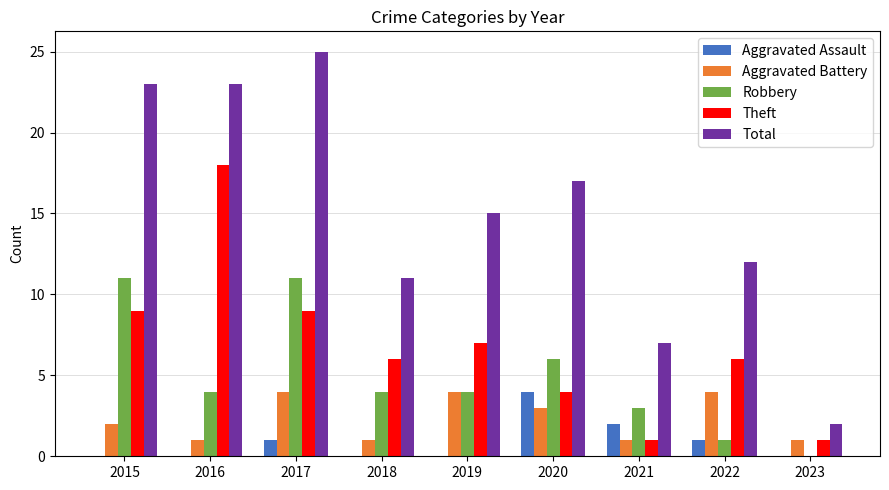

Reading left to right, list all the values displayed in this chart.

Aggravated Assault: 2015=0	2016=0	2017=1	2018=0	2019=0	2020=4	2021=2	2022=1	2023=0
Aggravated Battery: 2015=2	2016=1	2017=4	2018=1	2019=4	2020=3	2021=1	2022=4	2023=1
Robbery: 2015=11	2016=4	2017=11	2018=4	2019=4	2020=6	2021=3	2022=1	2023=0
Theft: 2015=9	2016=18	2017=9	2018=6	2019=7	2020=4	2021=1	2022=6	2023=1
Total: 2015=23	2016=23	2017=25	2018=11	2019=15	2020=17	2021=7	2022=12	2023=2